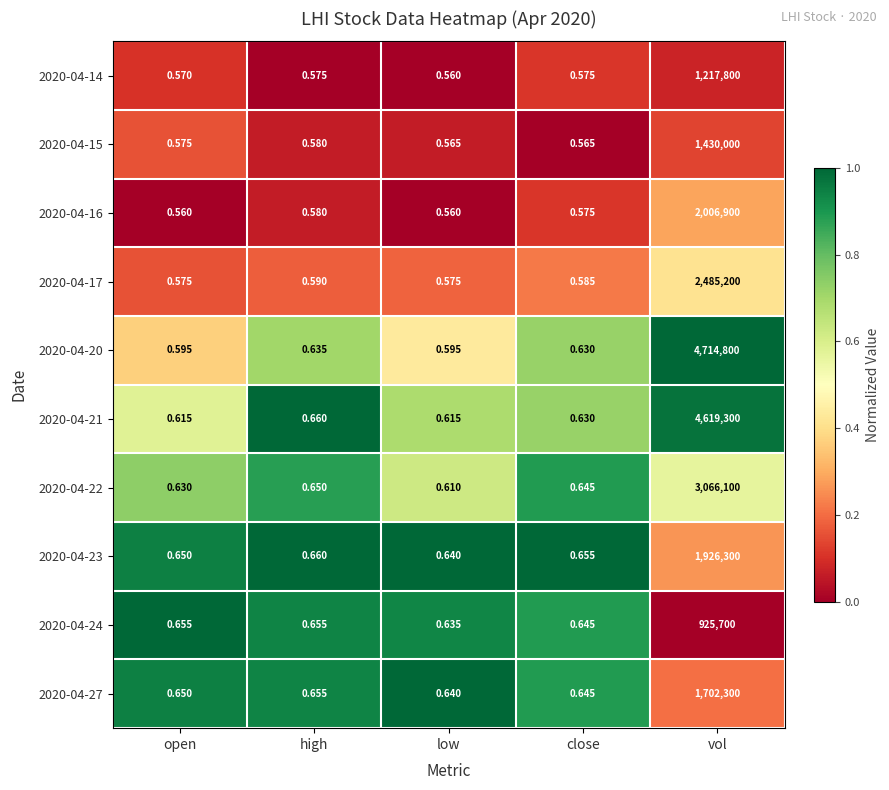

Which category has the highest value in the 2020-04-17 series?

vol